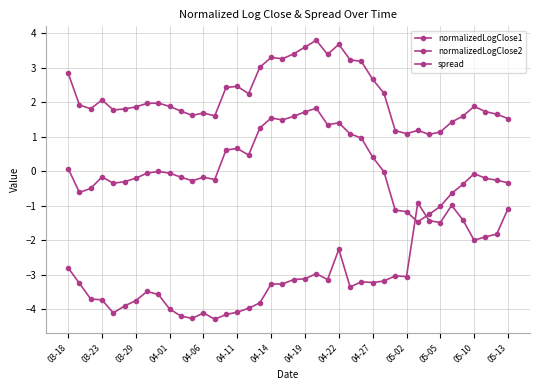

Which series has the largest total across all categories?

normalizedLogClose1